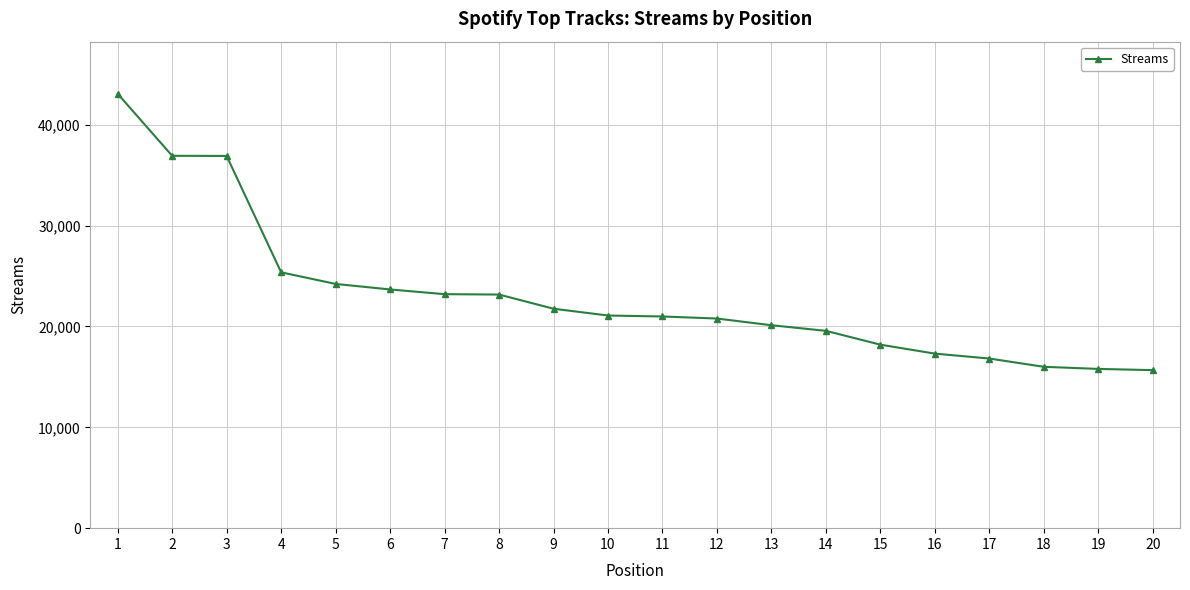

What is the smallest value displayed?

15669